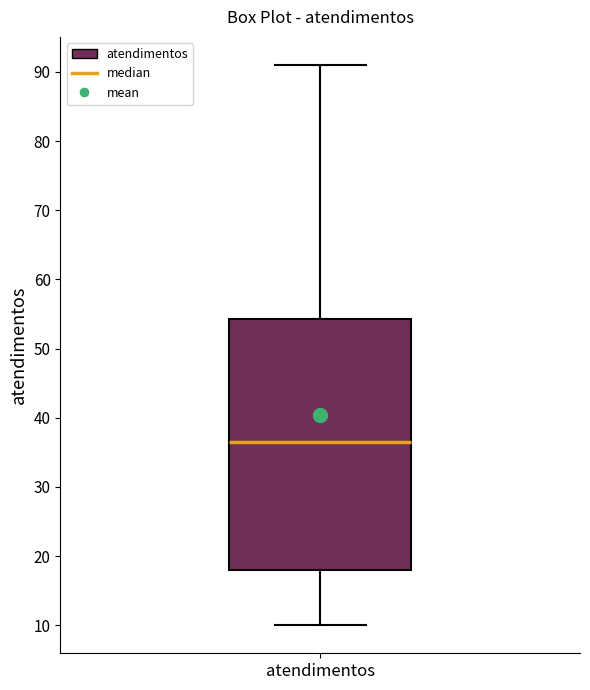

Read this box plot against the y-axis: the position of the median line, the range covered by the box, and the ends of both whiskers. The values are not printed on the chart, so give them approximately, as read against the axis.

median 37, box 18 to 54, whiskers 10 to 91